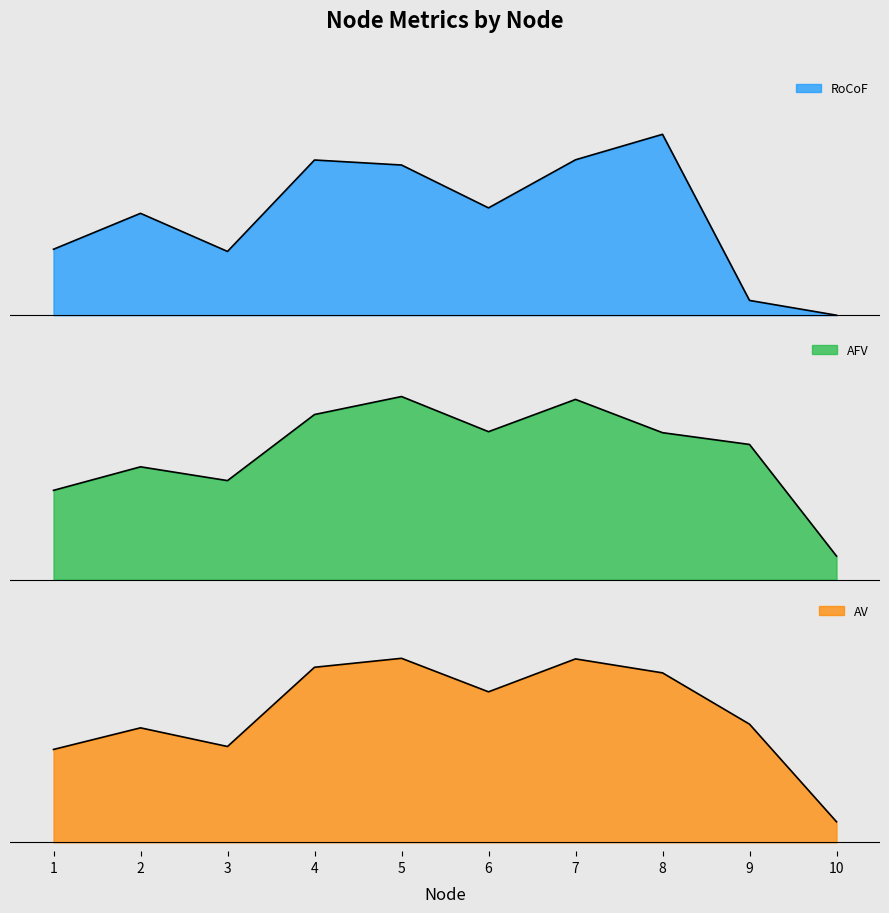

What is the difference between the AV values at 1 and 7?

0.2